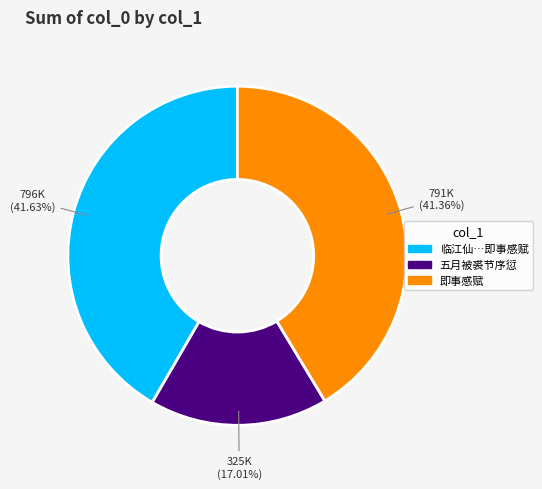

Is there any slice that represents more than half of the pie?

No